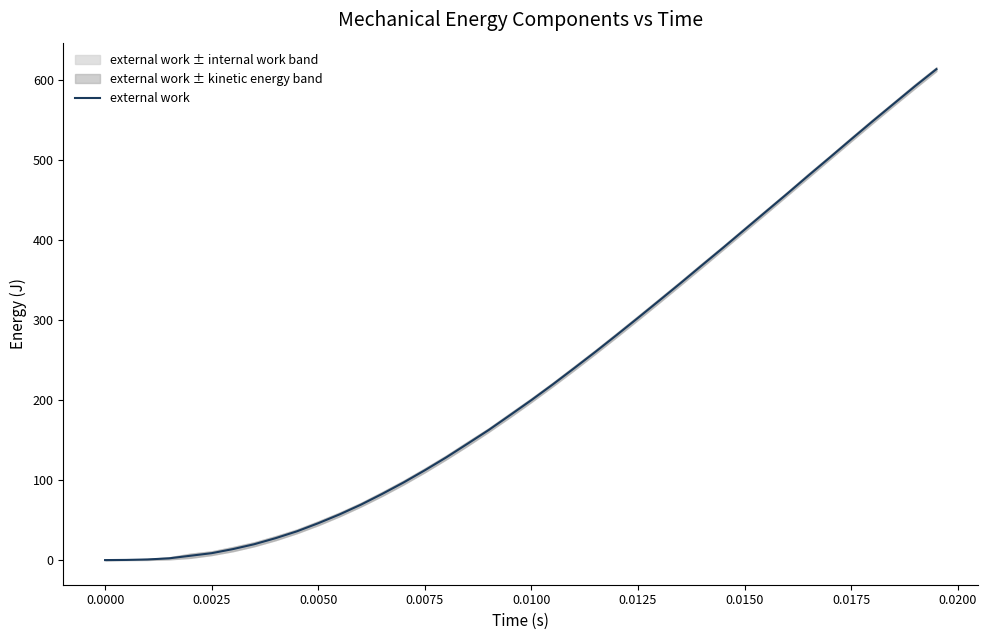

The value of external work at 0.0150 is 412.8. True or false?

True